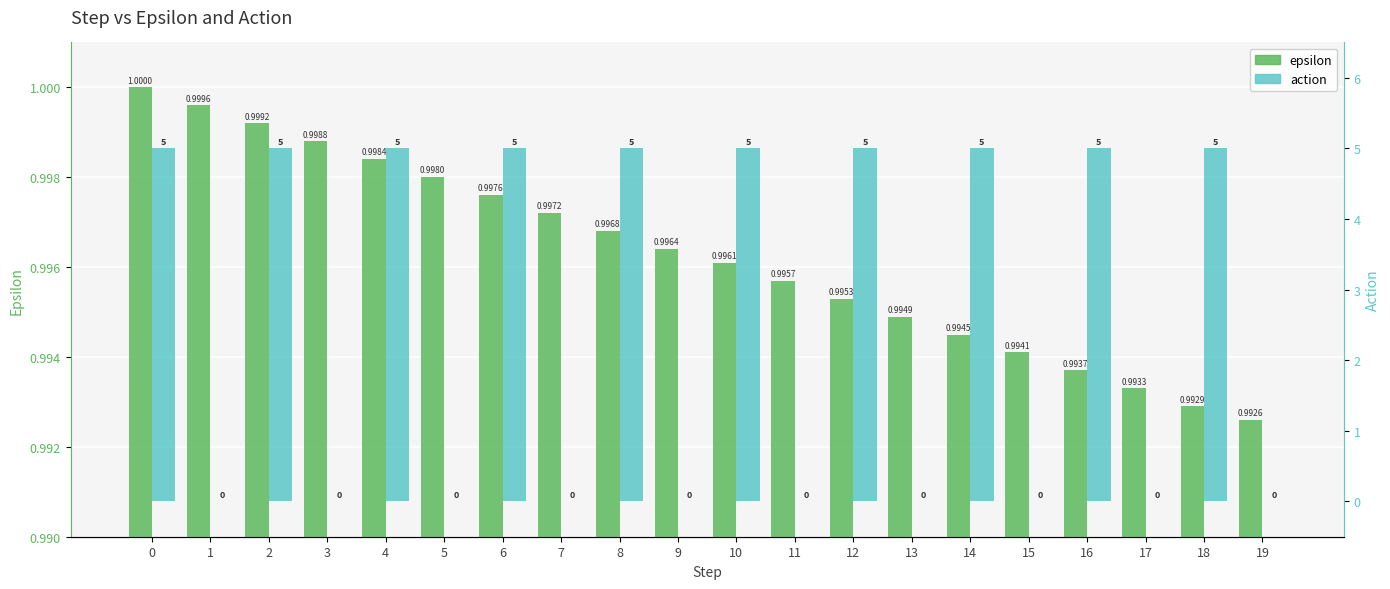

True or false: action has a value of -1.6 at 17.

False